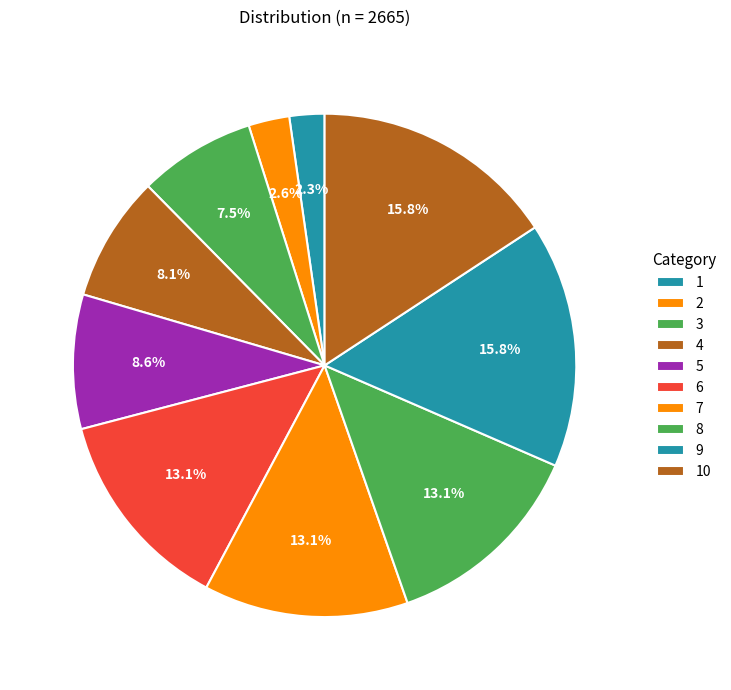

What portion of the pie excludes 9?

84.2%